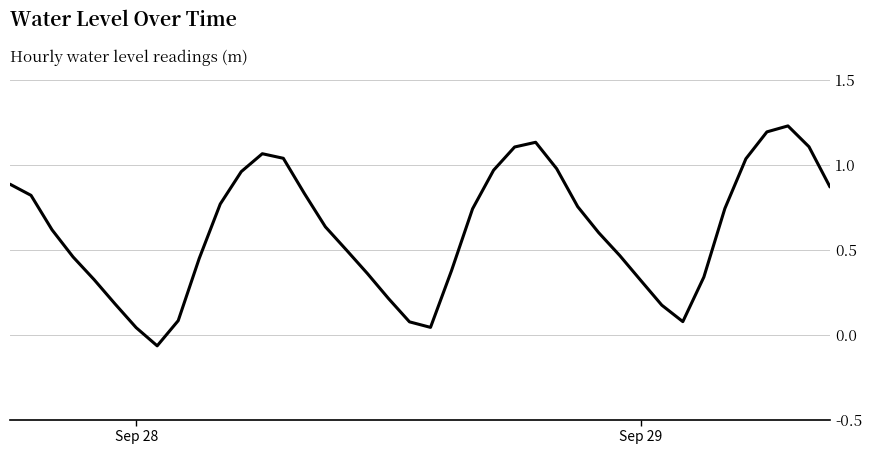

What is the difference between the maximum and minimum values?

1.3